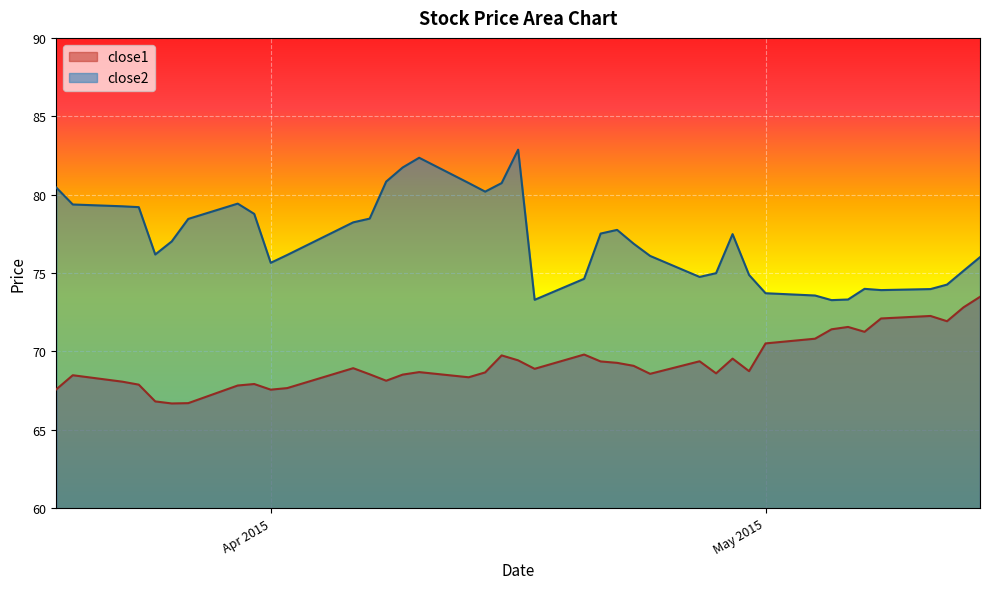

What is the value of the close2 point at the 37th from the left?

74.0